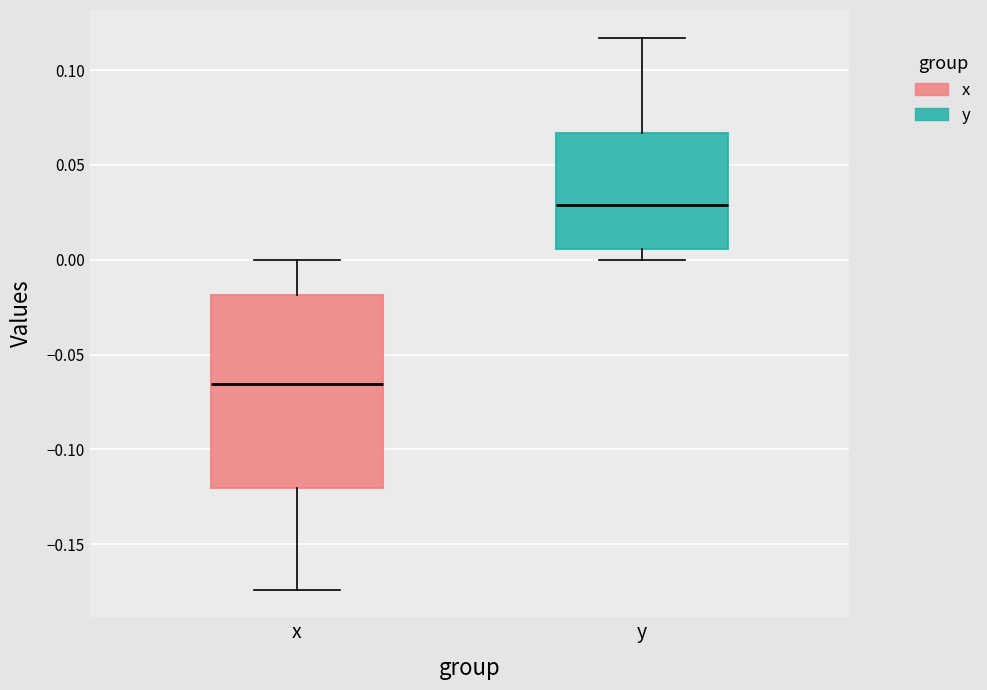

Reading left to right, transcribe this box plot: for each box, give where its median line is, the range the box spans, and where its two whiskers end, as read against the y-axis. The values are not printed on the chart, so give them approximately, as read against the axis.

x: median -0.065, box -0.120 to -0.020, whiskers -0.175 to 0.000
y: median 0.030, box 0.005 to 0.065, whiskers 0.000 to 0.115